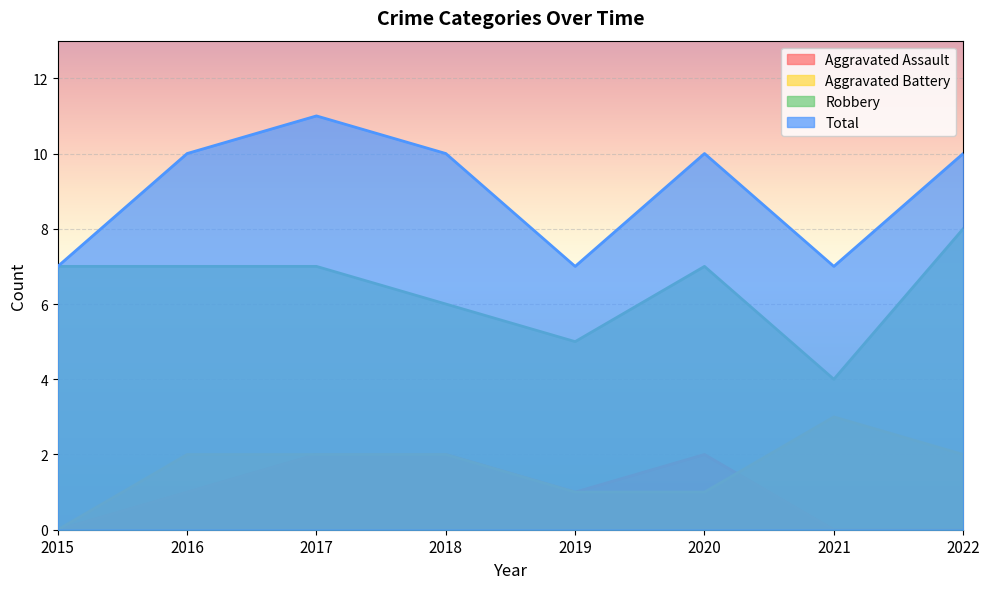

Where do Aggravated Battery and Aggravated Assault first cross each other?

2020 and 2021